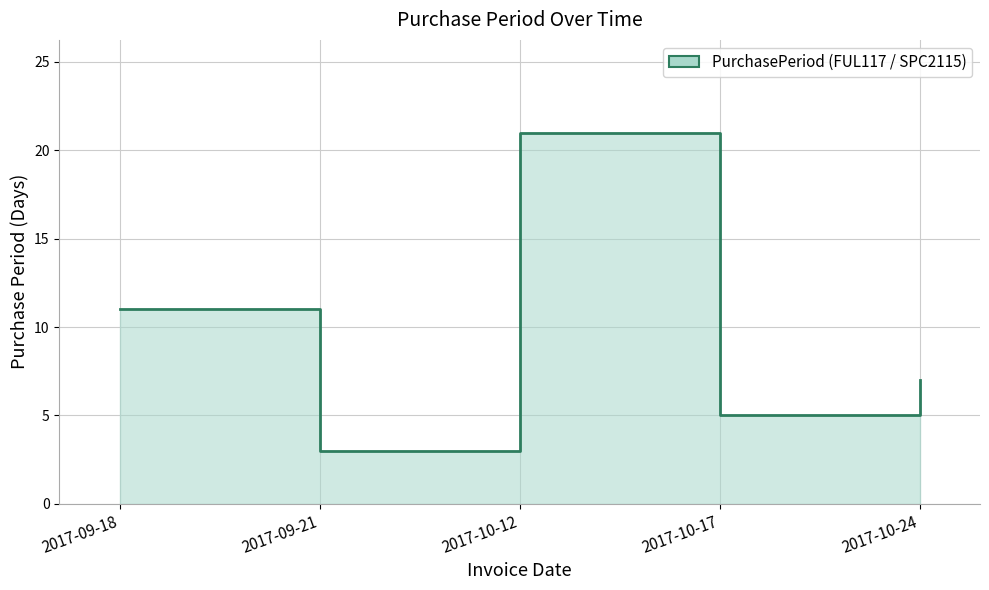

Approximately how many times larger is the value at 2017-09-18 compared to 2017-10-12?

0.5